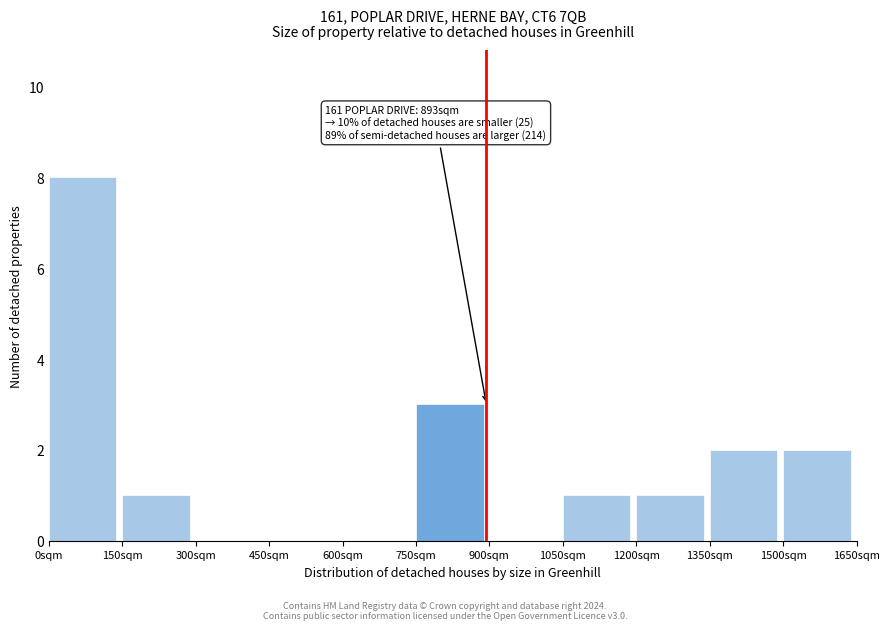

Which range on the x-axis has the tallest bar?

0 to 150